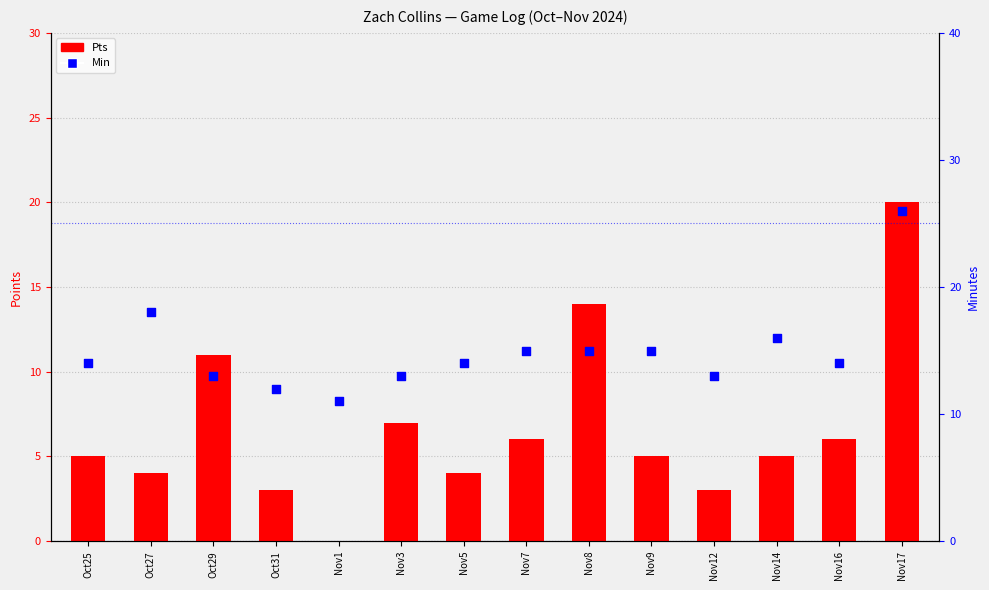

Which series reaches the minimum Y coordinate?

Pts